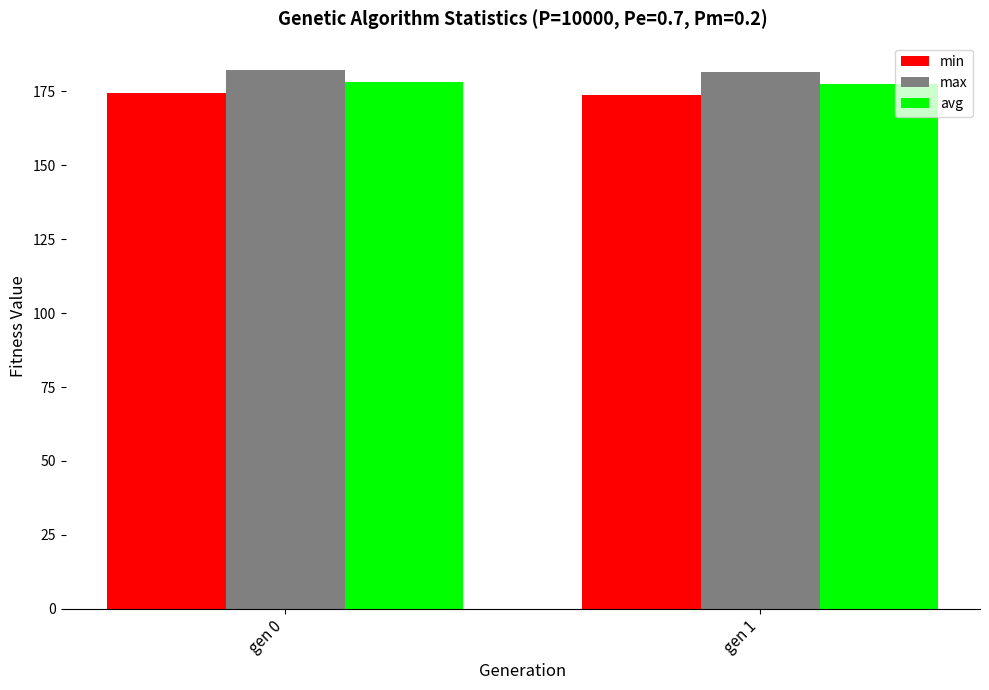

Rank the series by their maximum value, from highest to lowest.

max, avg, min